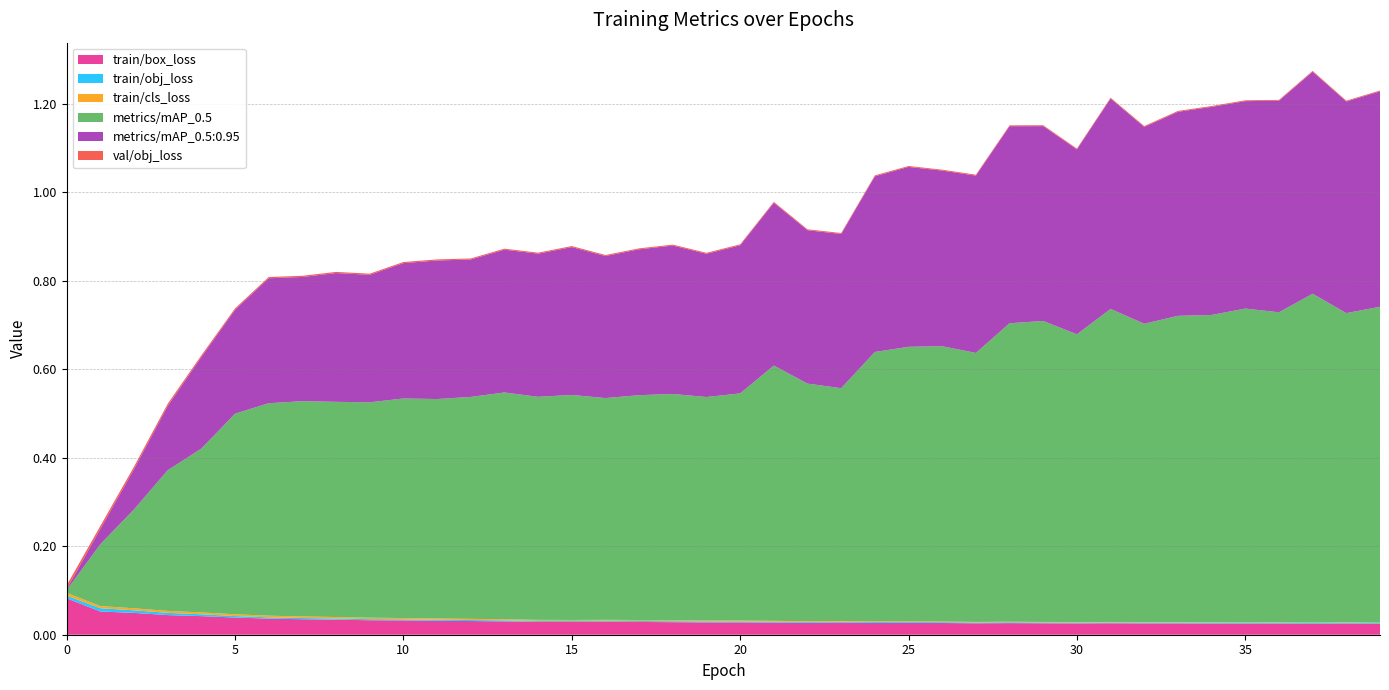

Reading left to right, extract all data points from this chart.

train/box_loss: 0=0.1	1=0.1	2=0.0	3=0.0	4=0.0	5=0.0	6=0.0	7=0.0	8=0.0	9=0.0	10=0.0	11=0.0	12=0.0	13=0.0	14=0.0	15=0.0	16=0.0	17=0.0	18=0.0	19=0.0	20=0.0	21=0.0	22=0.0	23=0.0	24=0.0	25=0.0	26=0.0	27=0.0	28=0.0	29=0.0	30=0.0	31=0.0	32=0.0	33=0.0	34=0.0	35=0.0	36=0.0	37=0.0	38=0.0	39=0.0
train/obj_loss: 0=0.0	1=0.0	2=0.0	3=0.0	4=0.0	5=0.0	6=0.0	7=0.0	8=0.0	9=0.0	10=0.0	11=0.0	12=0.0	13=0.0	14=0.0	15=0.0	16=0.0	17=0.0	18=0.0	19=0.0	20=0.0	21=0.0	22=0.0	23=0.0	24=0.0	25=0.0	26=0.0	27=0.0	28=0.0	29=0.0	30=0.0	31=0.0	32=0.0	33=0.0	34=0.0	35=0.0	36=0.0	37=0.0	38=0.0	39=0.0
train/cls_loss: 0=0.0	1=0.0	2=0.0	3=0.0	4=0.0	5=0.0	6=0.0	7=0.0	8=0.0	9=0.0	10=0.0	11=0.0	12=0.0	13=0.0	14=0.0	15=0.0	16=0.0	17=0.0	18=0.0	19=0.0	20=0.0	21=0.0	22=0.0	23=0.0	24=0.0	25=0.0	26=0.0	27=0.0	28=0.0	29=0.0	30=0.0	31=0.0	32=0.0	33=0.0	34=0.0	35=0.0	36=0.0	37=0.0	38=0.0	39=0.0
metrics/mAP_0.5: 0=0.0	1=0.1	2=0.2	3=0.3	4=0.4	5=0.5	6=0.5	7=0.5	8=0.5	9=0.5	10=0.5	11=0.5	12=0.5	13=0.5	14=0.5	15=0.5	16=0.5	17=0.5	18=0.5	19=0.5	20=0.5	21=0.6	22=0.5	23=0.5	24=0.6	25=0.6	26=0.6	27=0.6	28=0.7	29=0.7	30=0.7	31=0.7	32=0.7	33=0.7	34=0.7	35=0.7	36=0.7	37=0.7	38=0.7	39=0.7
metrics/mAP_0.5:0.95: 0=0.0	1=0.0	2=0.1	3=0.1	4=0.2	5=0.2	6=0.3	7=0.3	8=0.3	9=0.3	10=0.3	11=0.3	12=0.3	13=0.3	14=0.3	15=0.3	16=0.3	17=0.3	18=0.3	19=0.3	20=0.3	21=0.4	22=0.3	23=0.3	24=0.4	25=0.4	26=0.4	27=0.4	28=0.4	29=0.4	30=0.4	31=0.5	32=0.4	33=0.5	34=0.5	35=0.5	36=0.5	37=0.5	38=0.5	39=0.5
val/obj_loss: 0=0.0	1=0.0	2=0.0	3=0.0	4=0.0	5=0.0	6=0.0	7=0.0	8=0.0	9=0.0	10=0.0	11=0.0	12=0.0	13=0.0	14=0.0	15=0.0	16=0.0	17=0.0	18=0.0	19=0.0	20=0.0	21=0.0	22=0.0	23=0.0	24=0.0	25=0.0	26=0.0	27=0.0	28=0.0	29=0.0	30=0.0	31=0.0	32=0.0	33=0.0	34=0.0	35=0.0	36=0.0	37=0.0	38=0.0	39=0.0